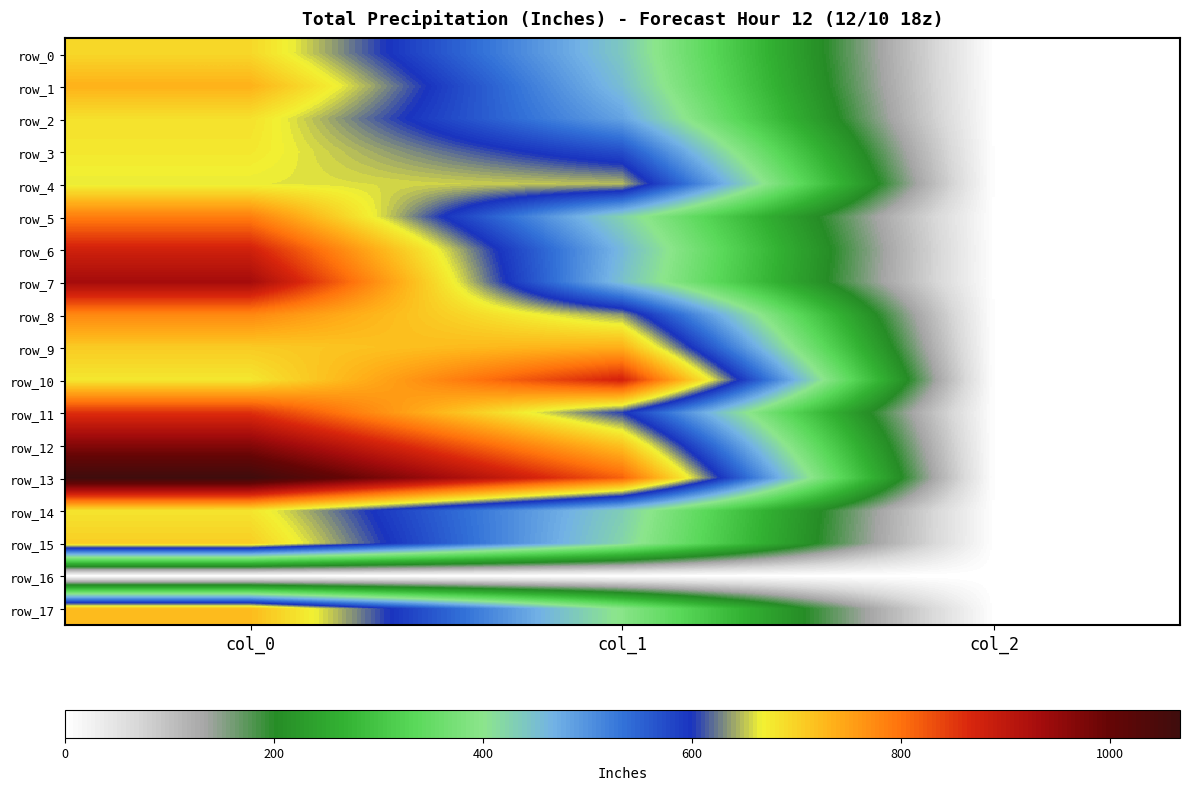

The value of row_17 at col_2 is 2.0. True or false?

True